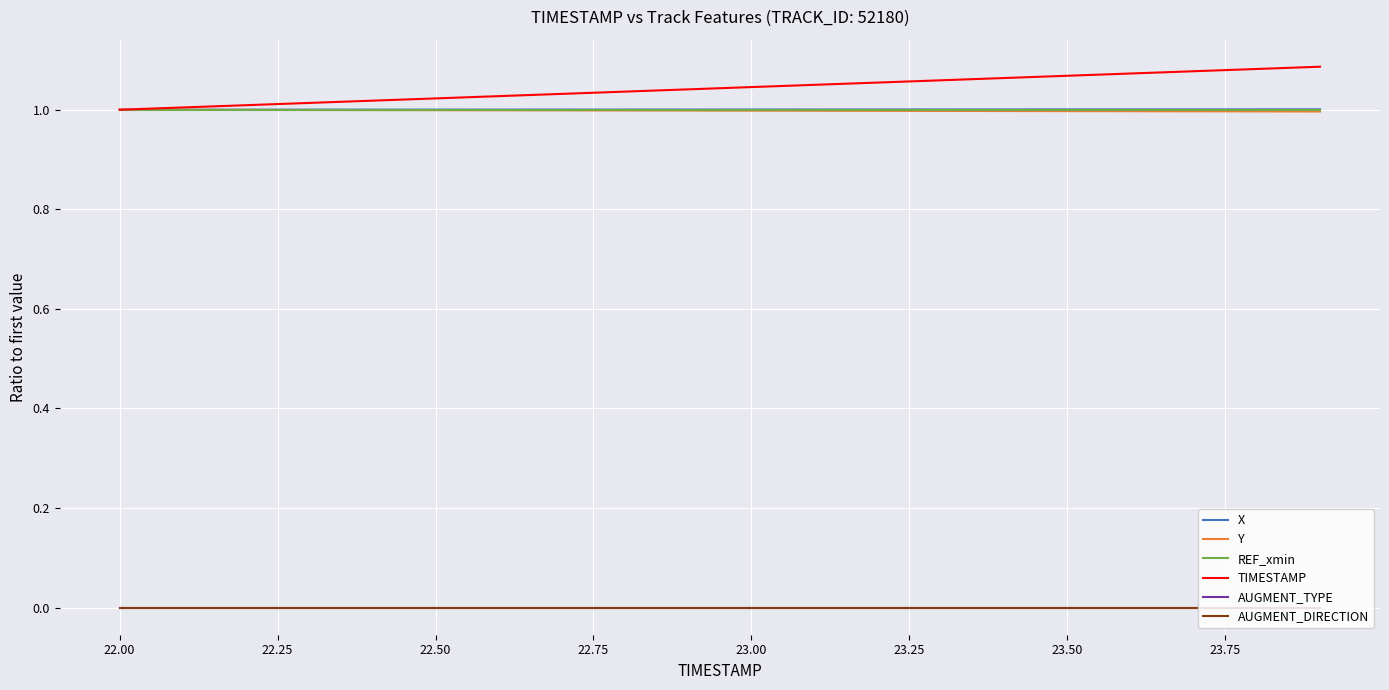

Does the chart have visible grid lines?

Yes